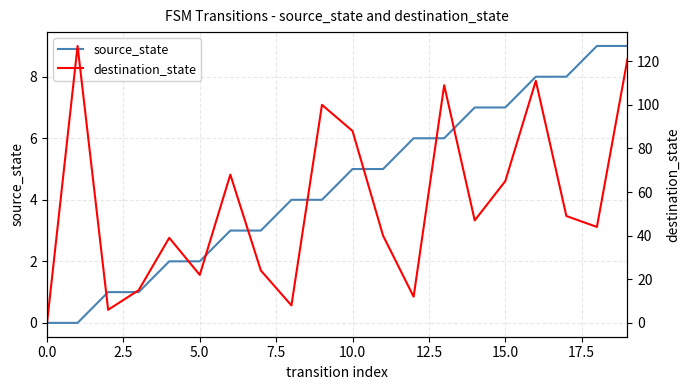

What is the approximate value of destination_state at 11?

40